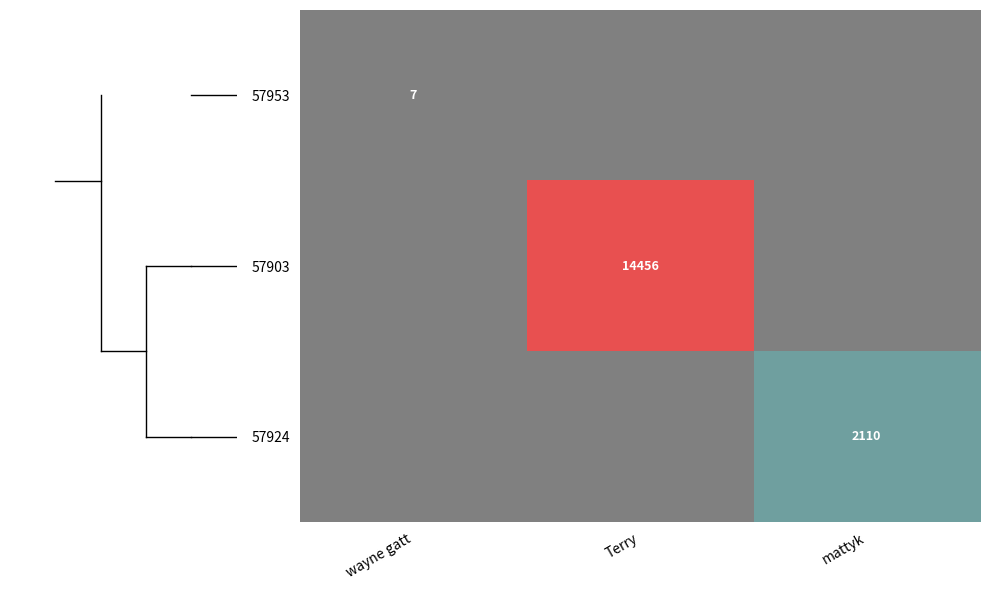

The 57903 series shows 9611 at Terry. True or false?

False